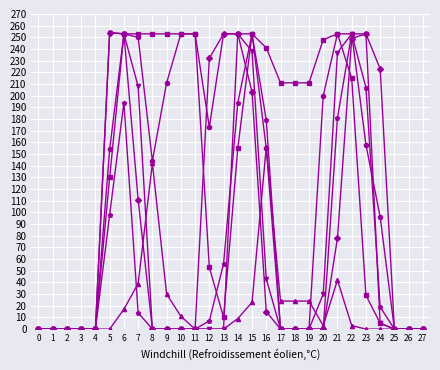

What is the greatest value displayed?

254